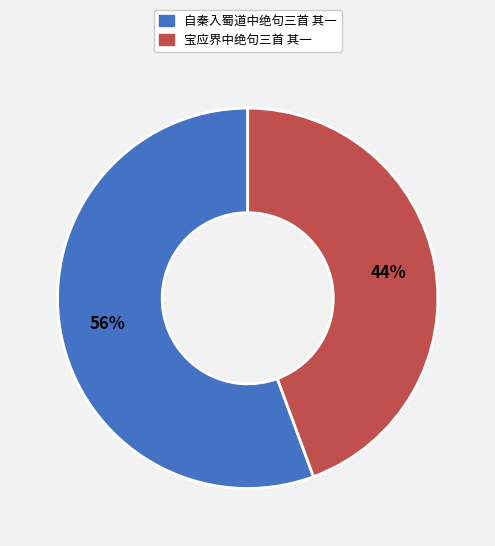

Rank the categories by value from highest to lowest.

自秦入蜀道中绝句三首 其一, 宝应界中绝句三首 其一